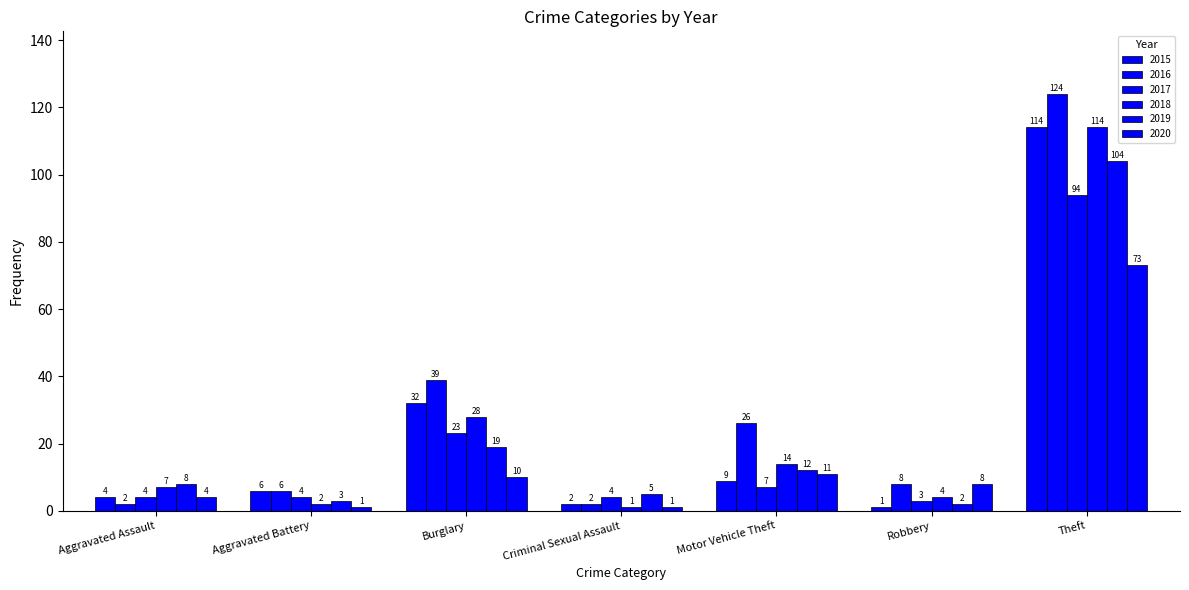

Which series has the largest total across all categories?

2016